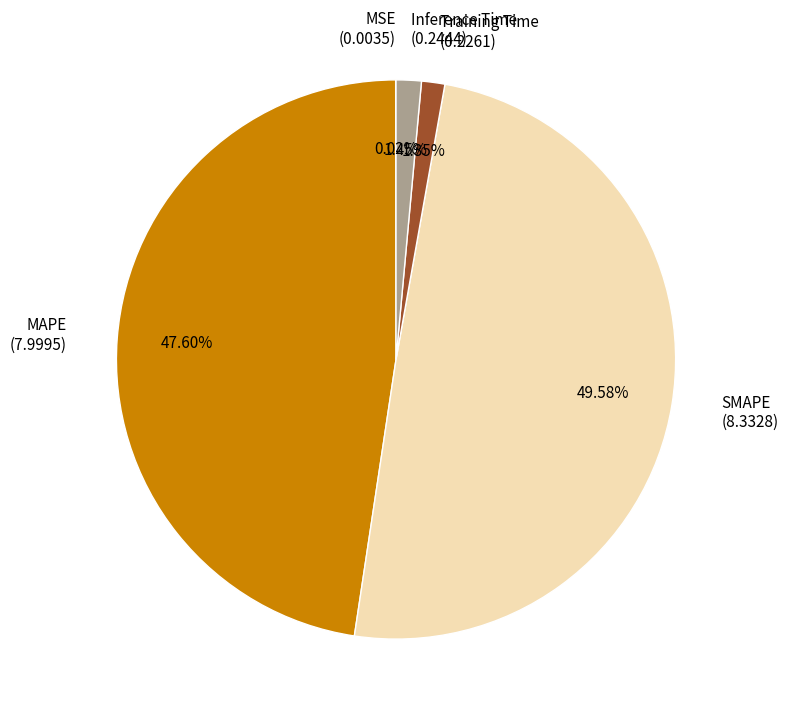

Does any single category account for the majority?

No